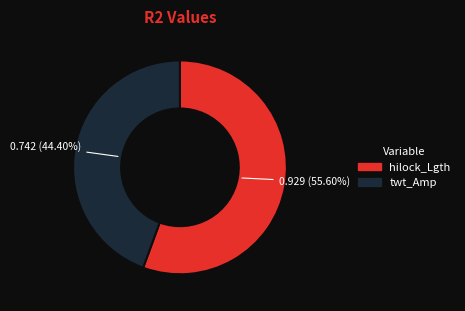

How many slices are in this pie chart?

2